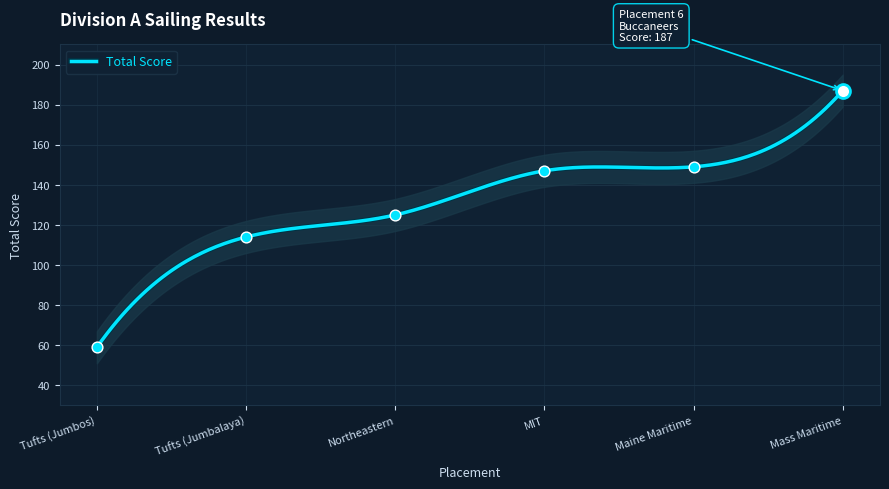

What is the maximum value for Total Score?

187.0